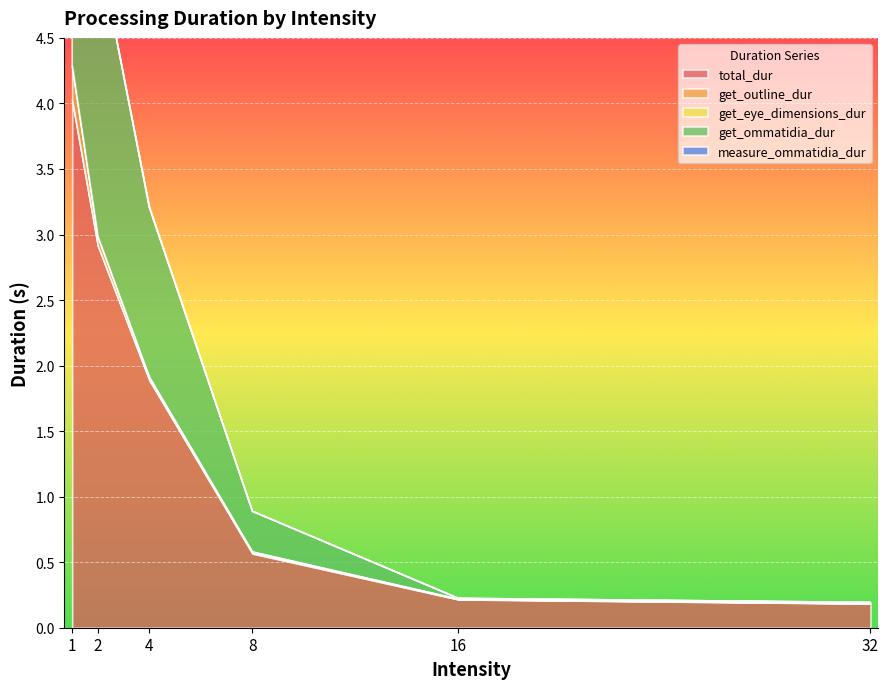

At which label is measure_ommatidia_dur closest to 0?

32.0